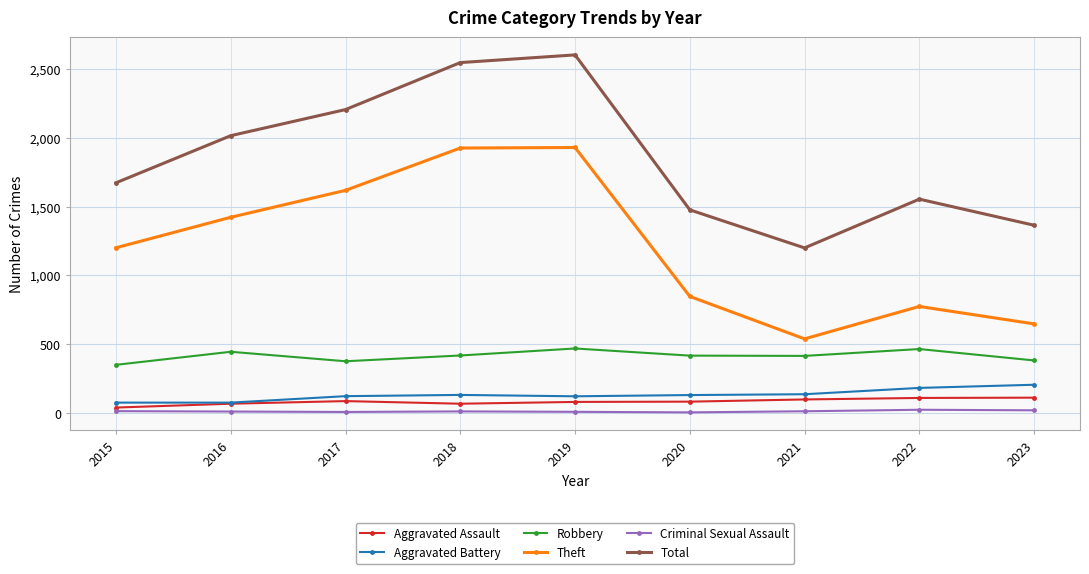

True or false: Robbery and Aggravated Assault cross at least once.

False